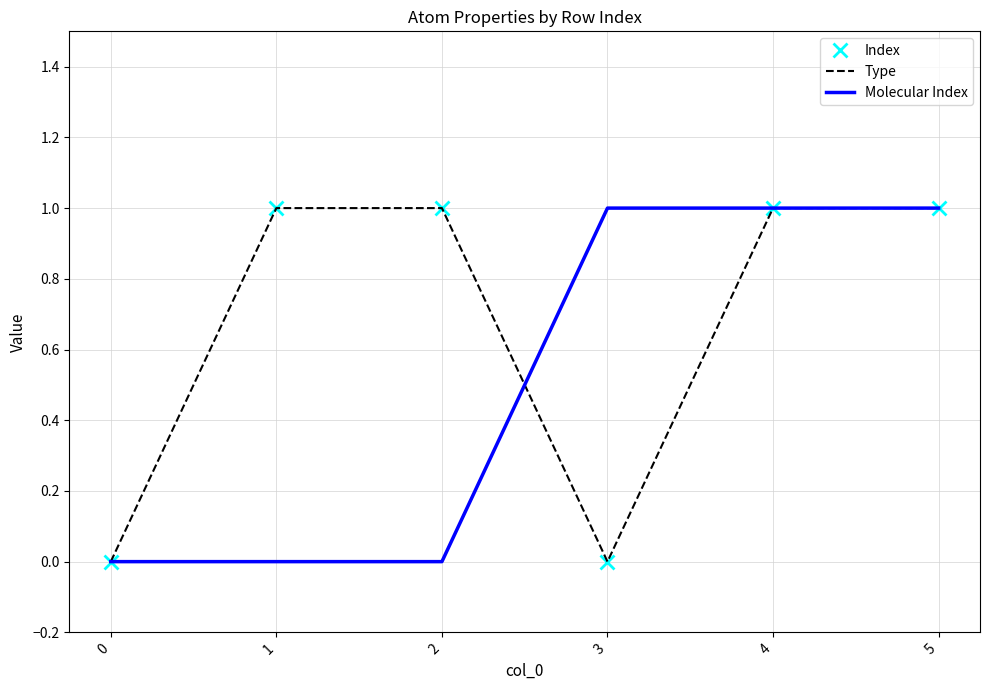

Reading left to right, transcribe all the data shown in this chart.

Index: 0=0	1=1	2=1	3=0	4=1	5=1
Type: 0=0	1=1	2=1	3=0	4=1	5=1
Molecular Index: 0=0	1=0	2=0	3=1	4=1	5=1